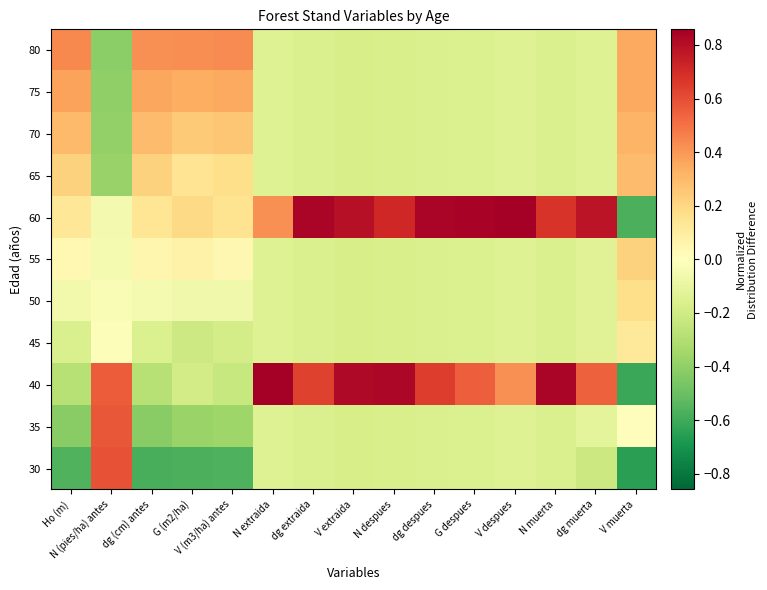

List the series in order of their peak value, lowest first.

45, 50, 55, 65, 70, 75, 80, 35, 30, 60, 40